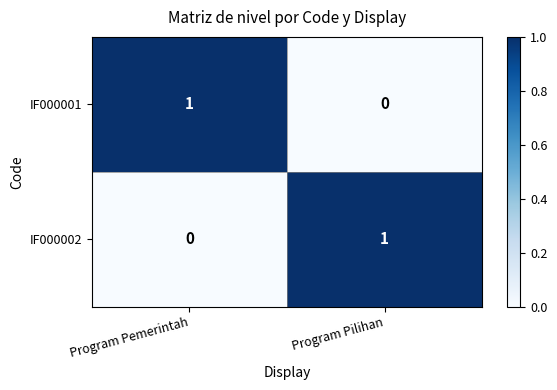

Rank the series at Program Pilihan from lowest to highest value.

IF000001, IF000002